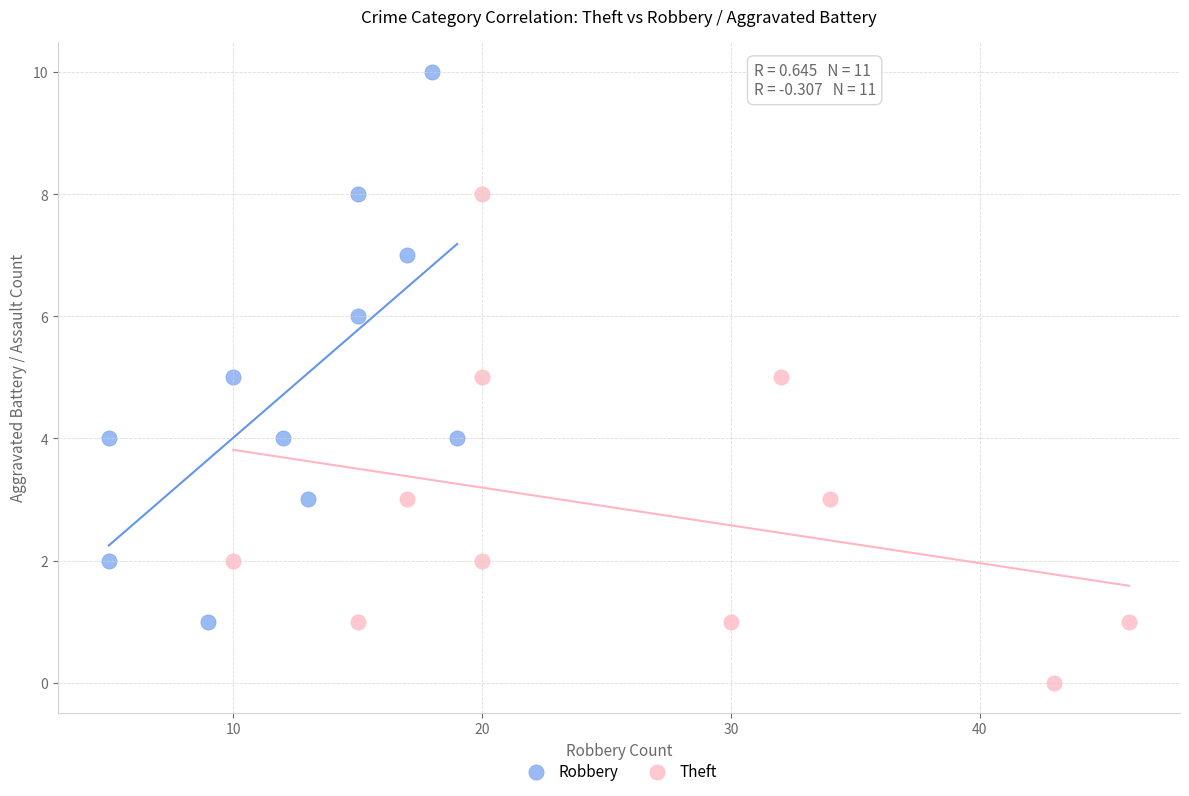

Which series contains the lowest Y value?

Theft